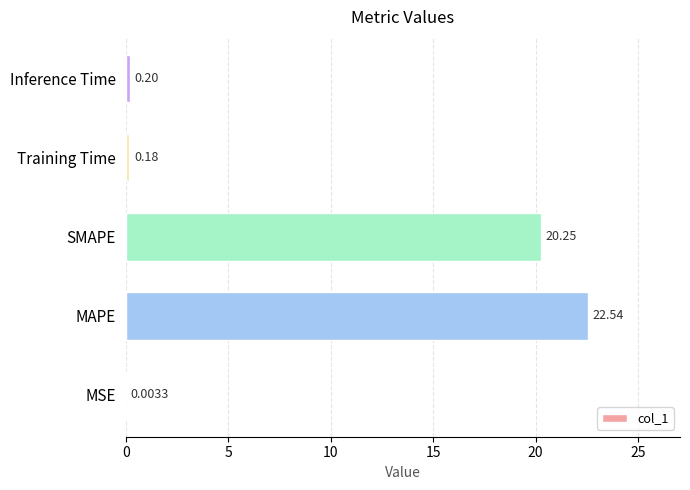

At which label is the value closest to 11?

SMAPE